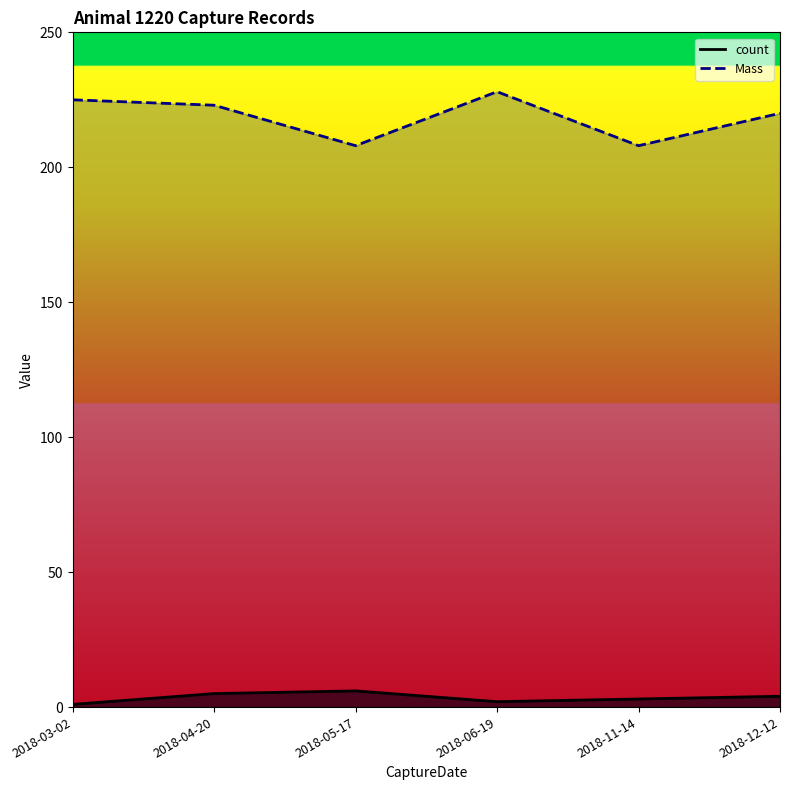

Rank the series by their maximum value, from lowest to highest.

count, Mass